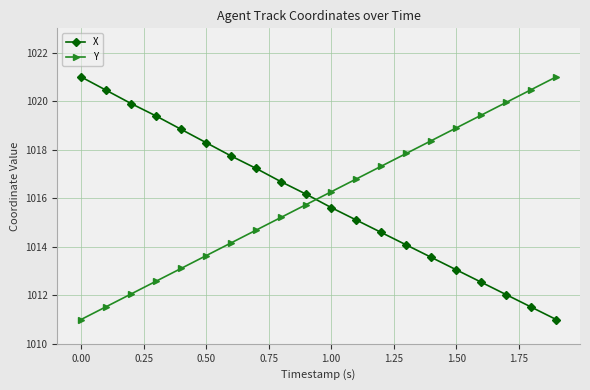

What is the value of the Y point at the 5th from the left?

1013.1